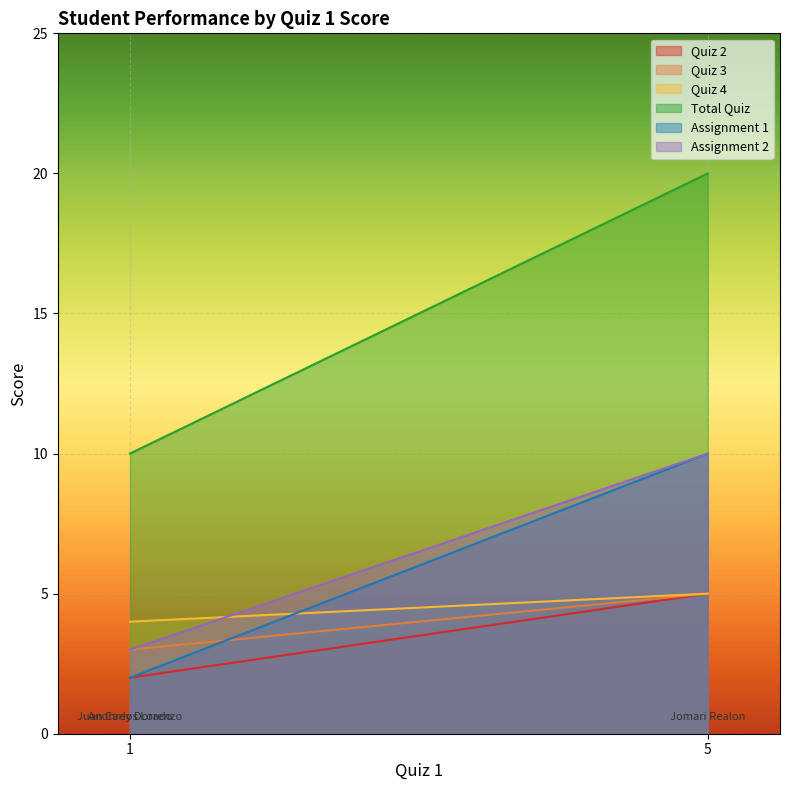

What is the sum of the Quiz 4 values at Jomari Realon and Juan Carlos Lorenzo?

9